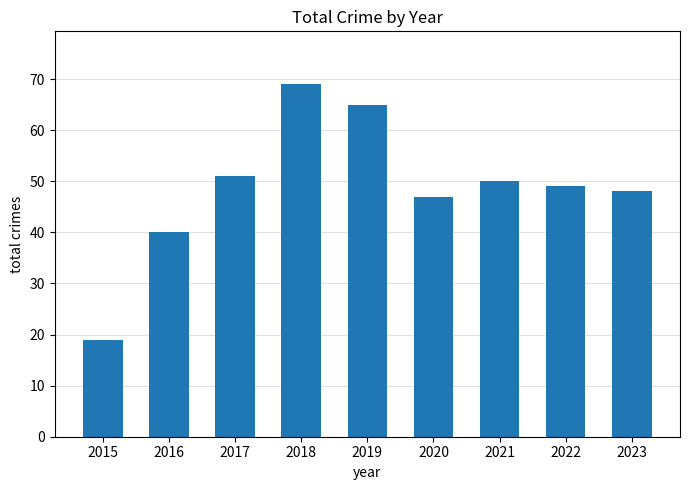

What is the change in value from 2022 to 2023?

-1